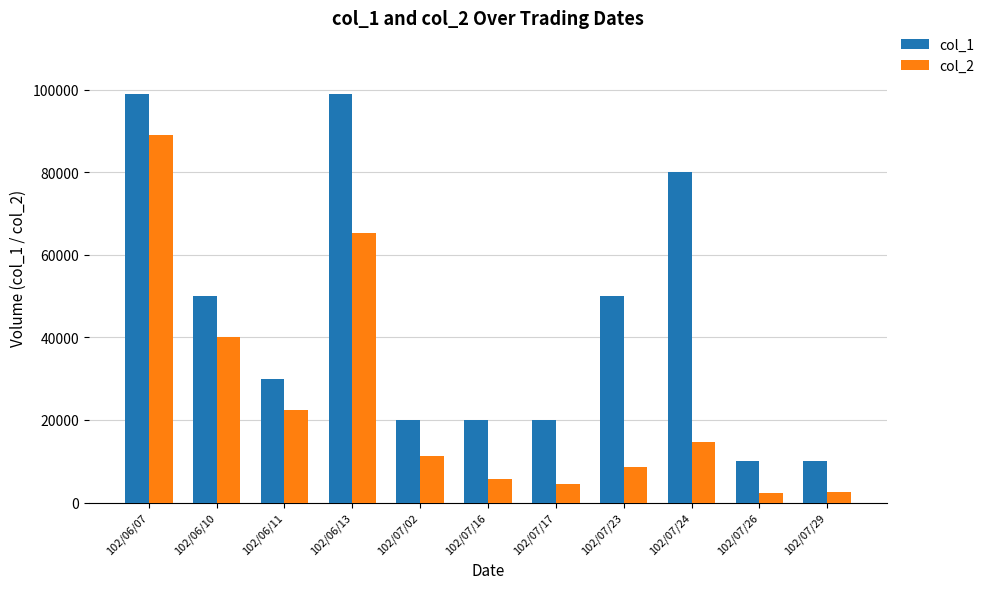

What value does the col_2 series have at 102/06/07?

89100